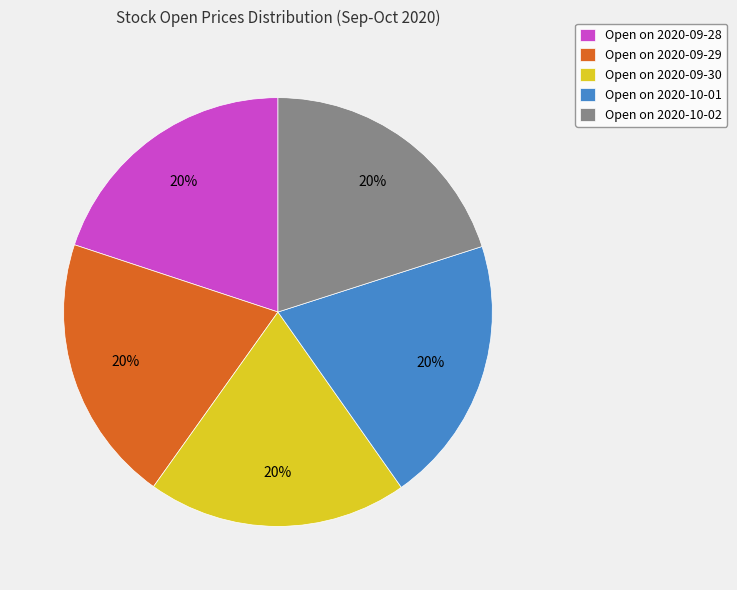

To the nearest percent, what is the average slice percentage?

20%